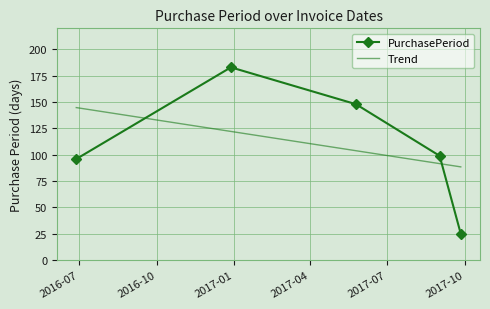

What is the ratio of the value at 2016-12-28 to the value at 2017-05-25?

1.2